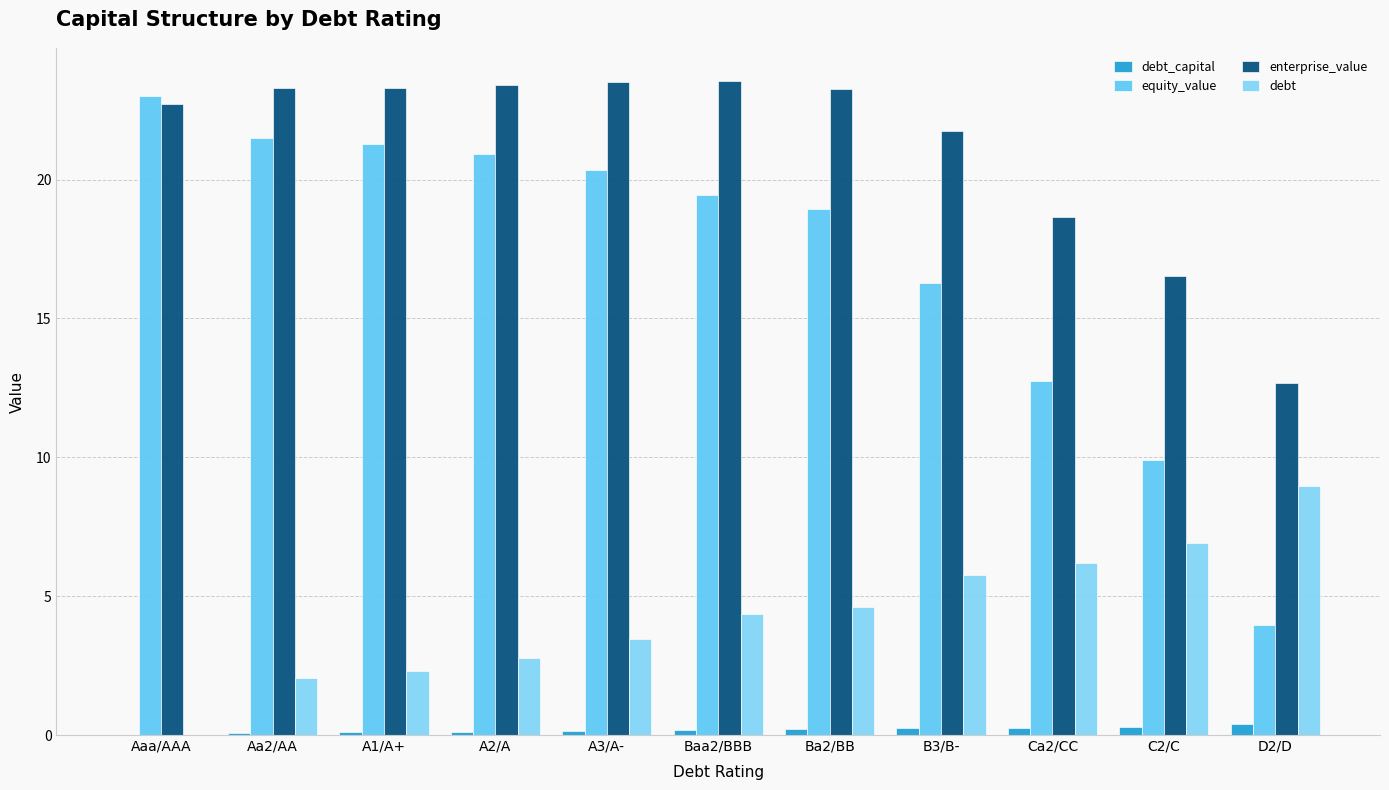

How many data points in enterprise_value are above 23?

6